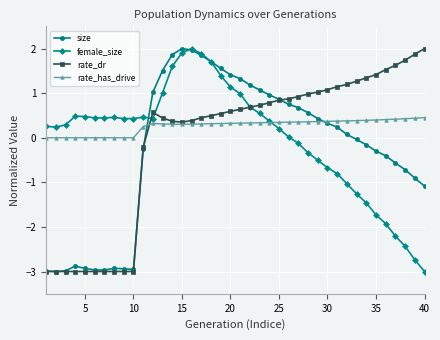

What is the difference between the maximum and minimum values in the rate_has_drive series?

0.5